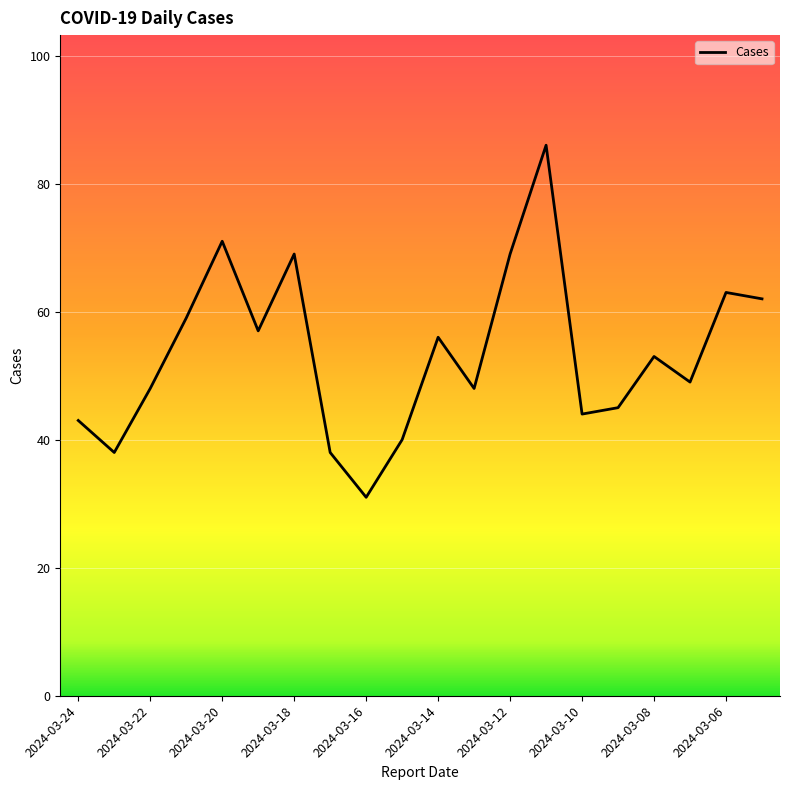

What is the minimum value shown in the chart?

31